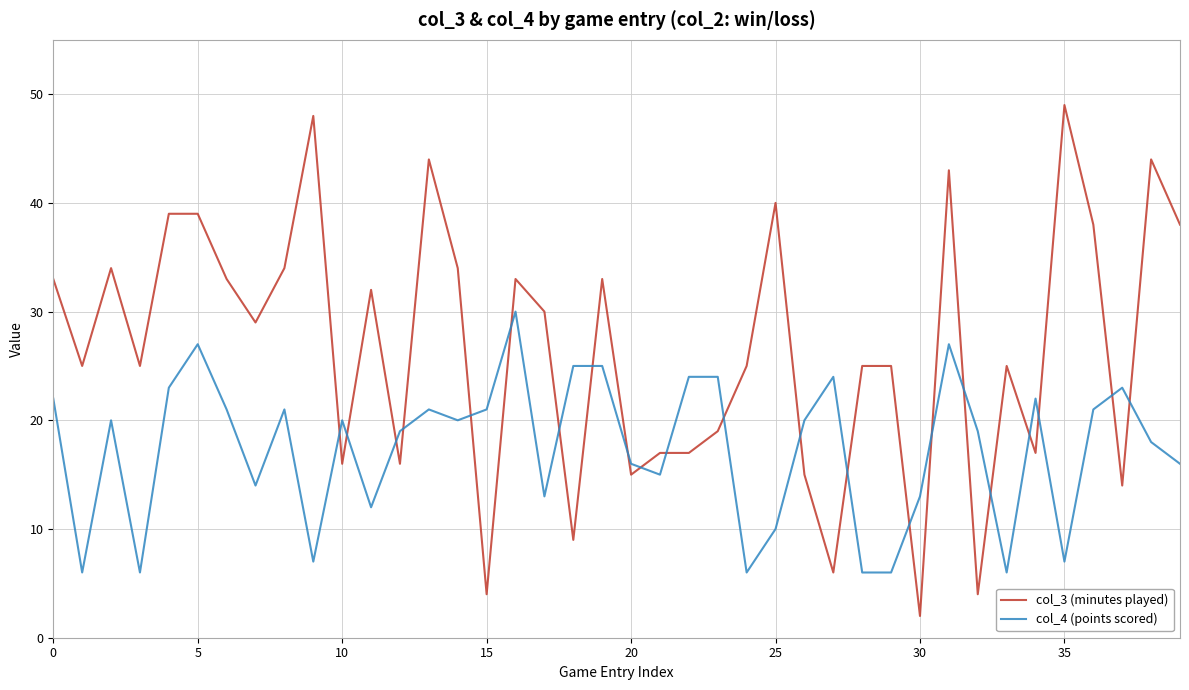

Rank the series by their maximum value, from lowest to highest.

col_4 (points scored), col_3 (minutes played)